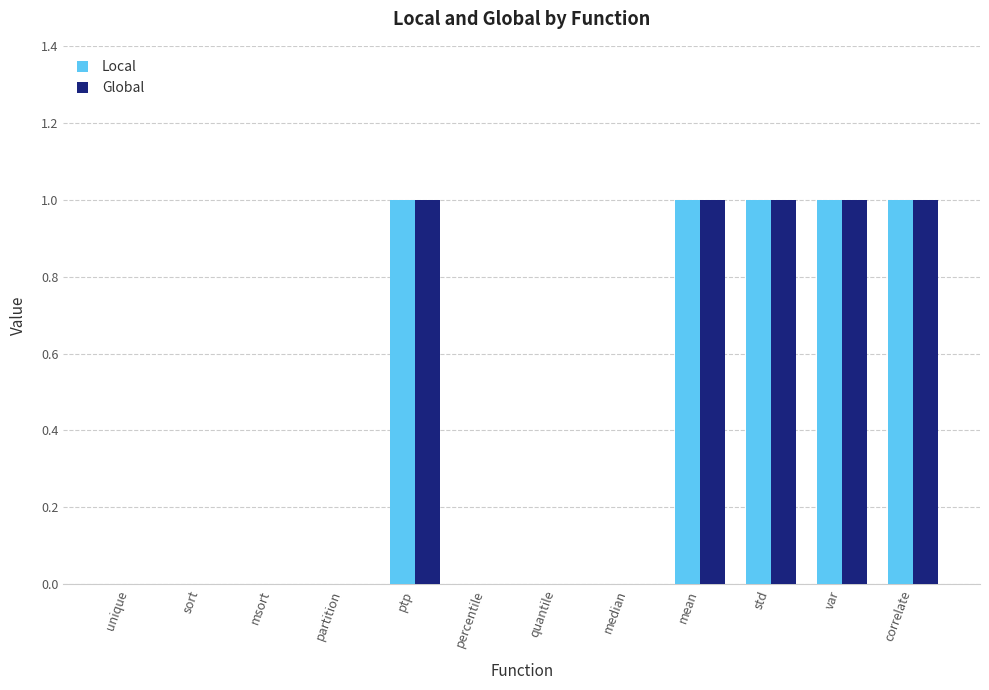

Is the value of Local at sort greater than the value of Global at correlate?

No